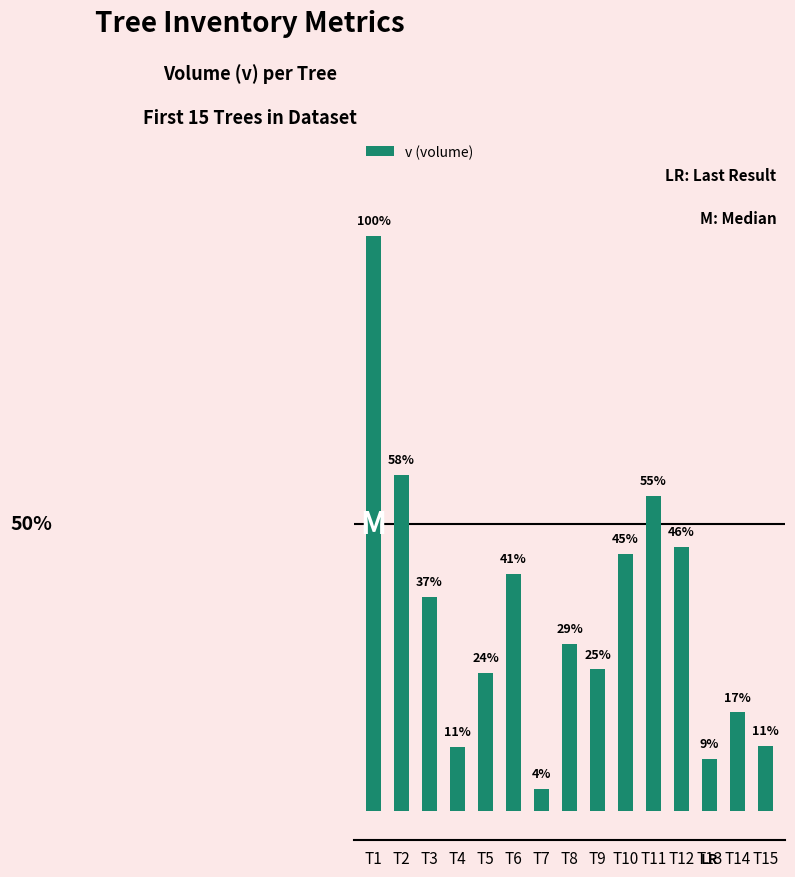

Rank the categories by value from lowest to highest.

T7, T13, T4, T15, T14, T5, T9, T8, T3, T6, T10, T12, T11, T2, T1